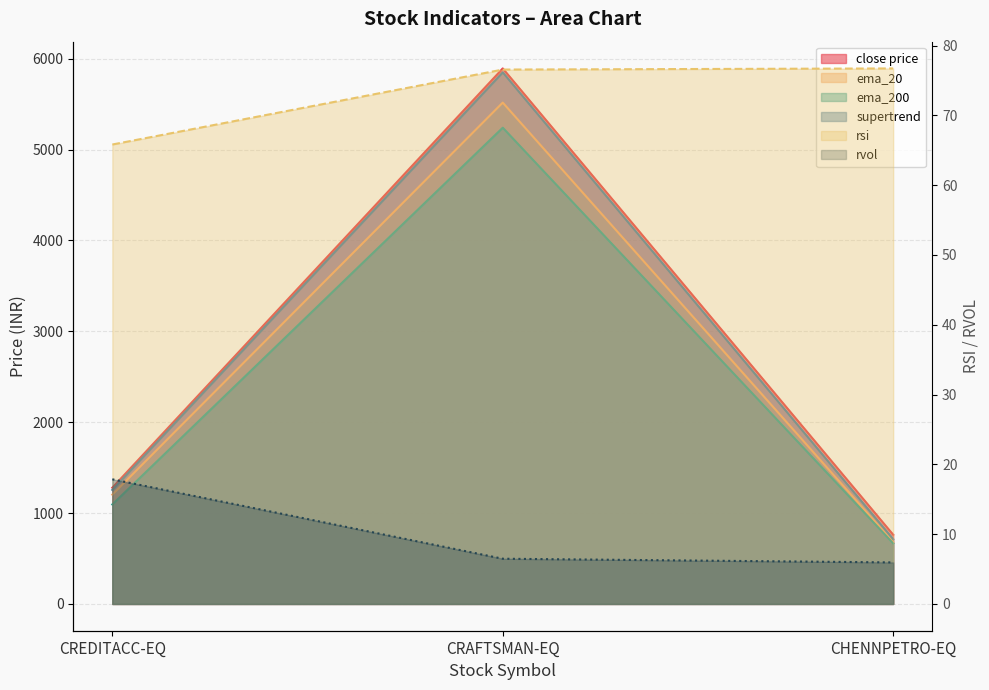

What is the difference between the supertrend values at CHENNPETRO-EQ and CREDITACC-EQ?

541.6